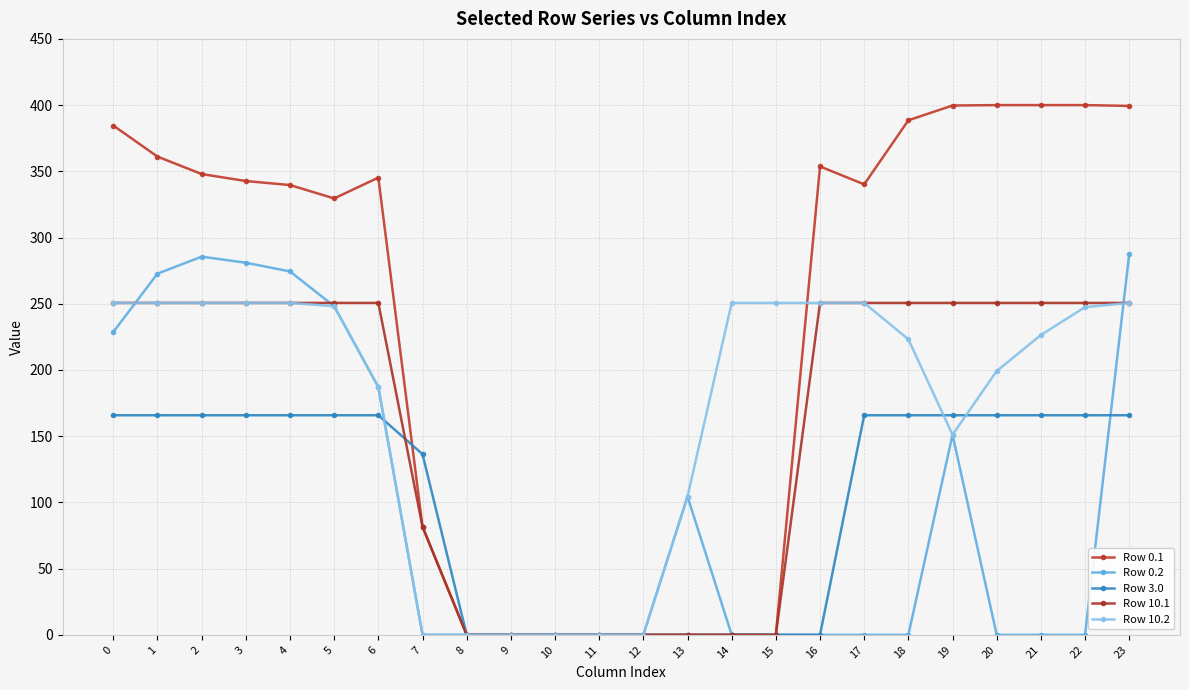

How many lines are shown in the chart?

5